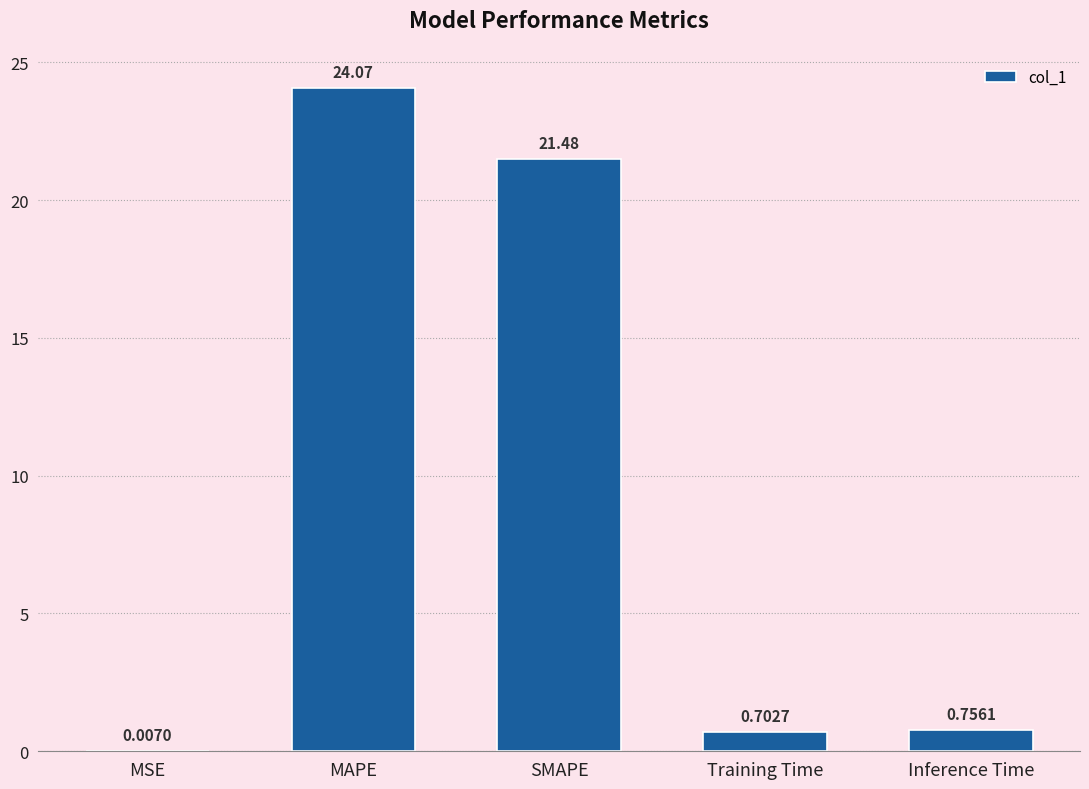

What is the sum of all values?

47.0